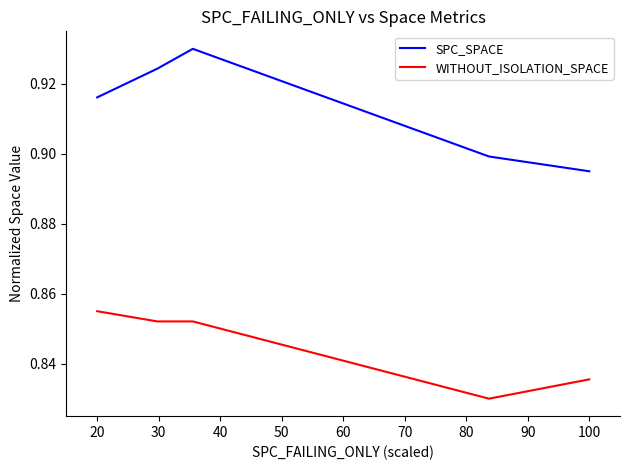

Rank the series by their maximum value, from lowest to highest.

WITHOUT_ISOLATION_SPACE, SPC_SPACE